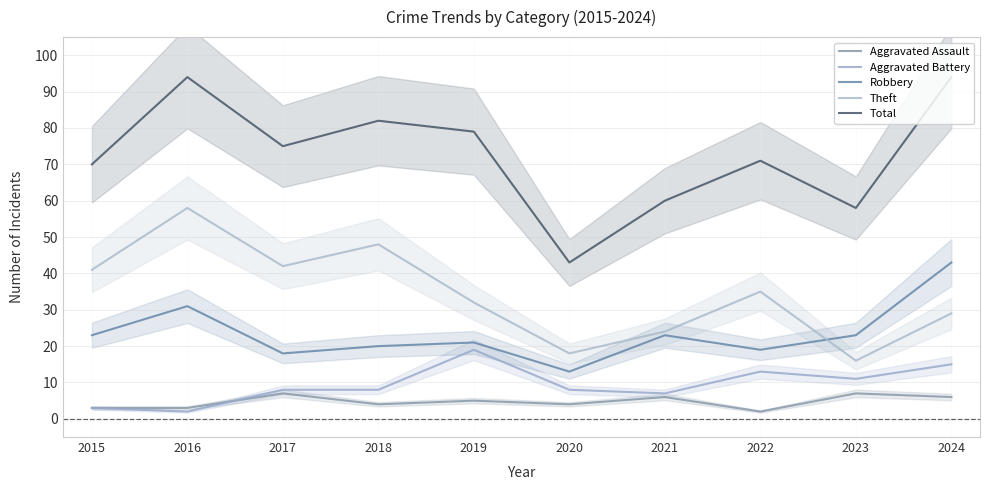

Is it true that Aggravated Battery equals 8 at 2020?

True